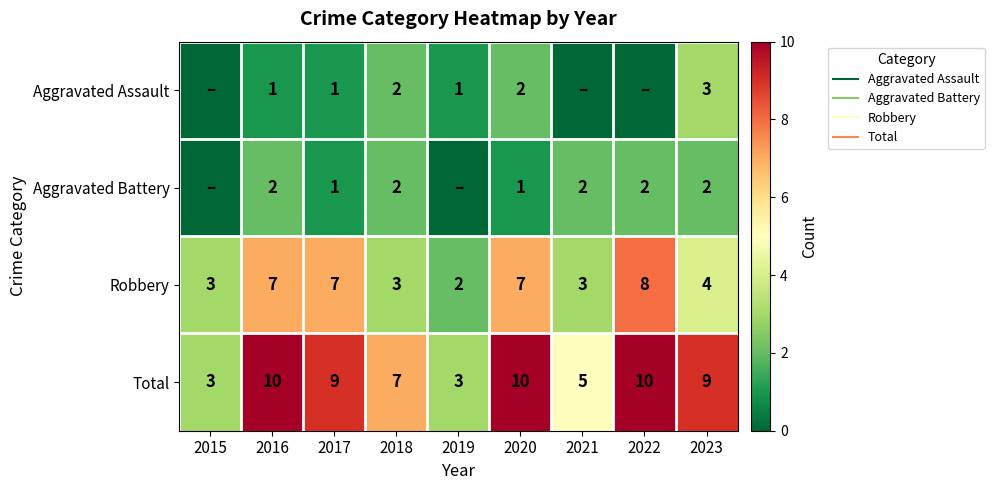

What is the sum of the Total values at 2017 and 2019?

12